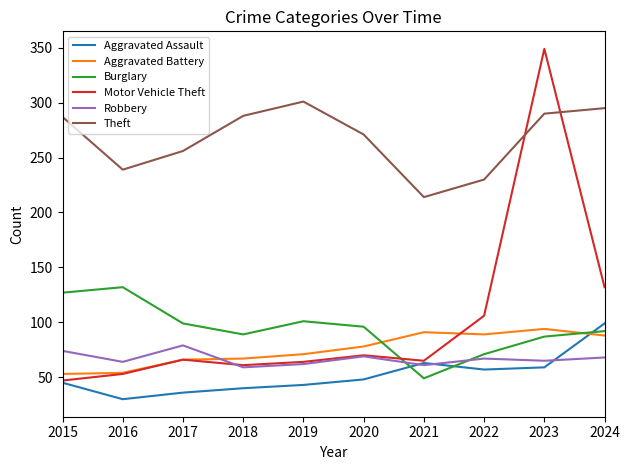

At how many categories does at least one series exceed 284?

5